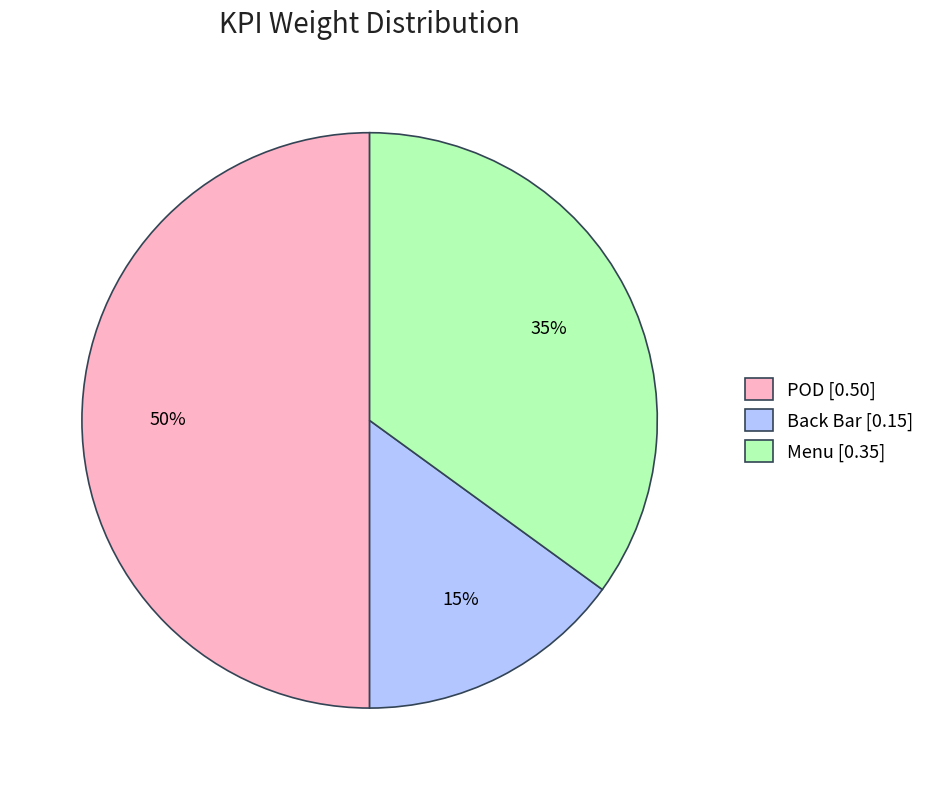

To the nearest percent, what is the average slice percentage?

33%